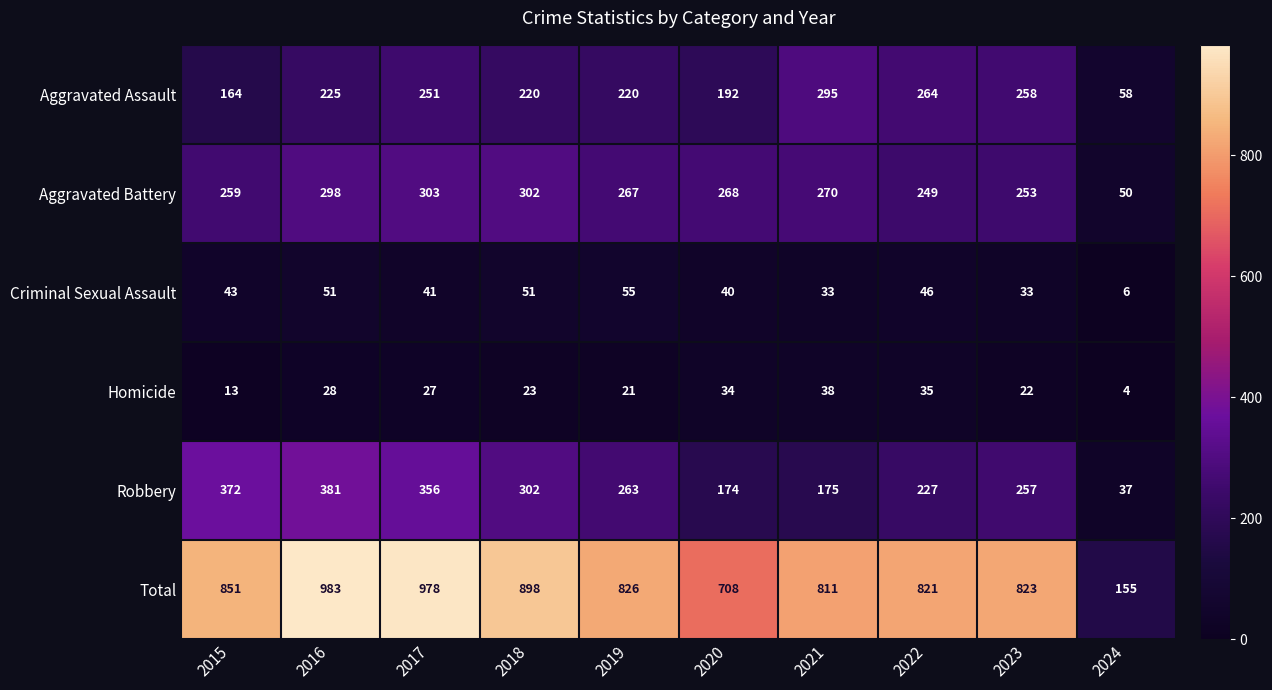

Rank the series by their maximum value, from lowest to highest.

Homicide, Criminal Sexual Assault, Aggravated Assault, Aggravated Battery, Robbery, Total